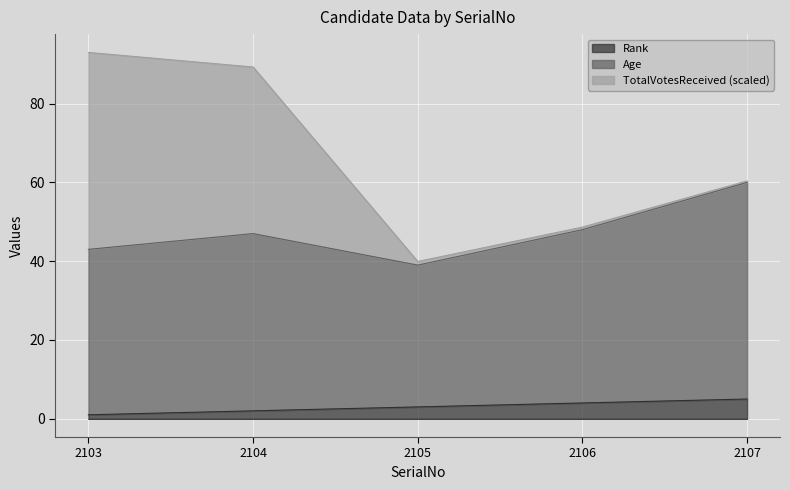

True or false: Rank has more than 1 interior local peaks.

False